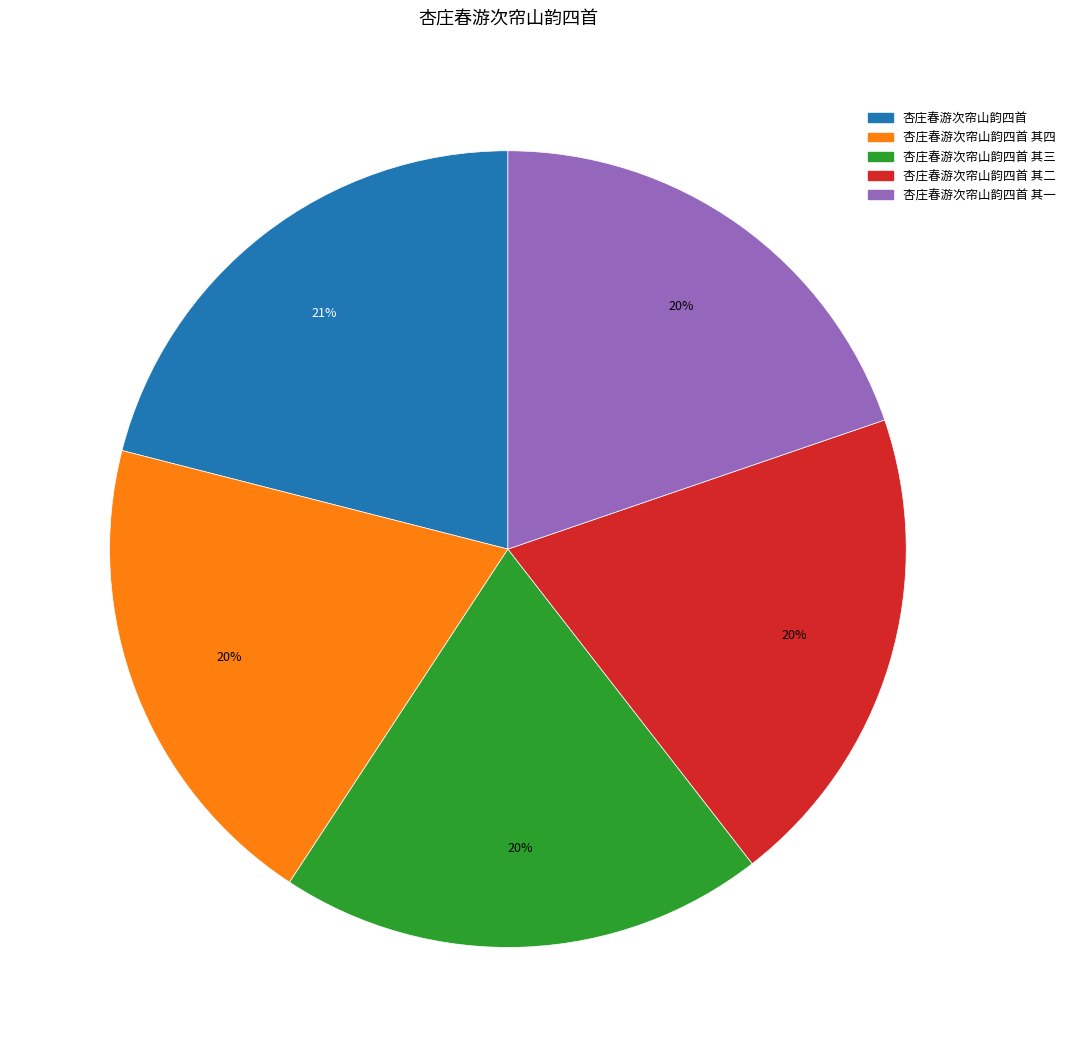

Does any single category account for the majority?

No